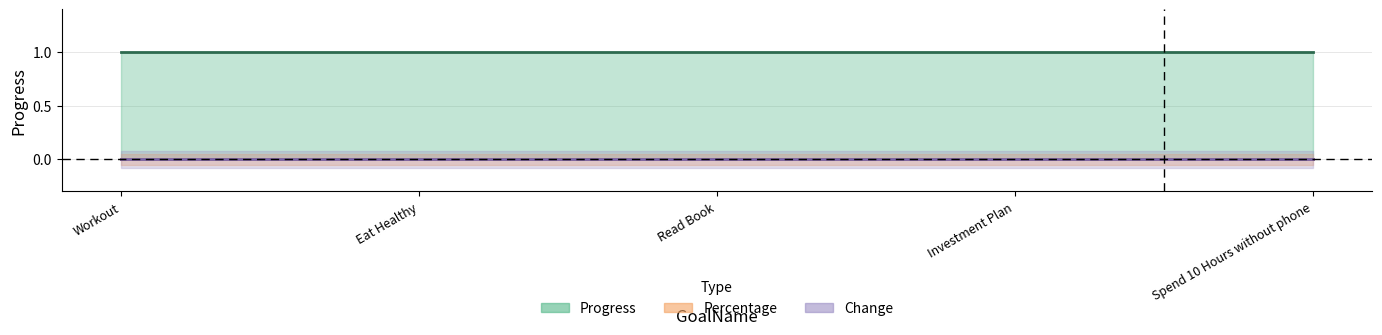

Reading left to right, extract all data points from this chart.

Progress: 1	1	1	1	1
Percentage: 0	0	0	0	0
Change: 0	0	0	0	0